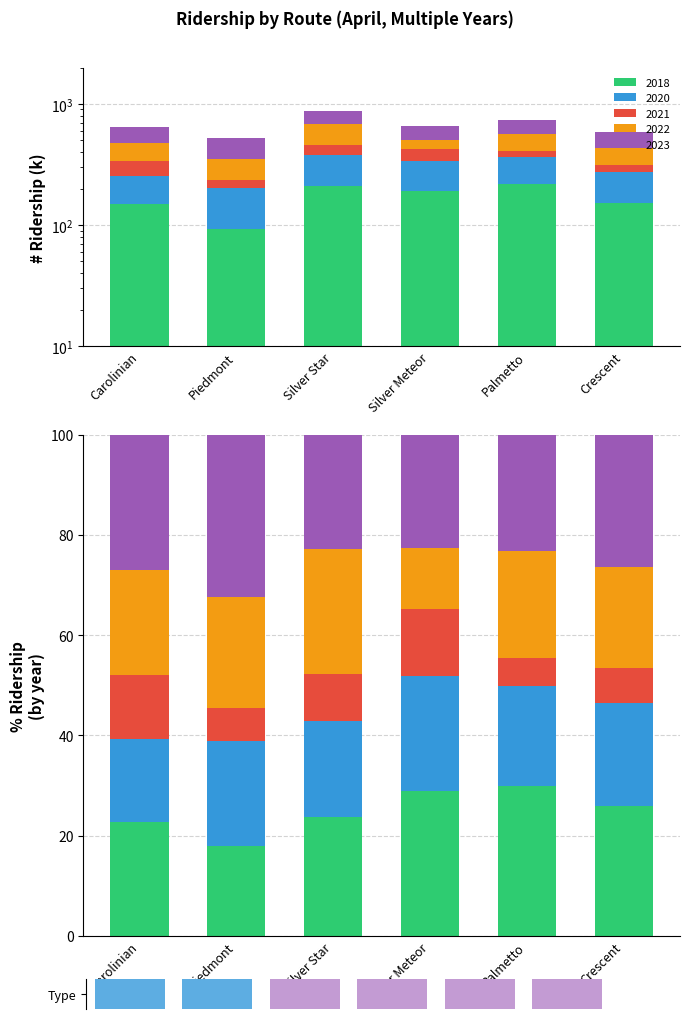

What is the label of the 3rd bar from the left?

Silver Star